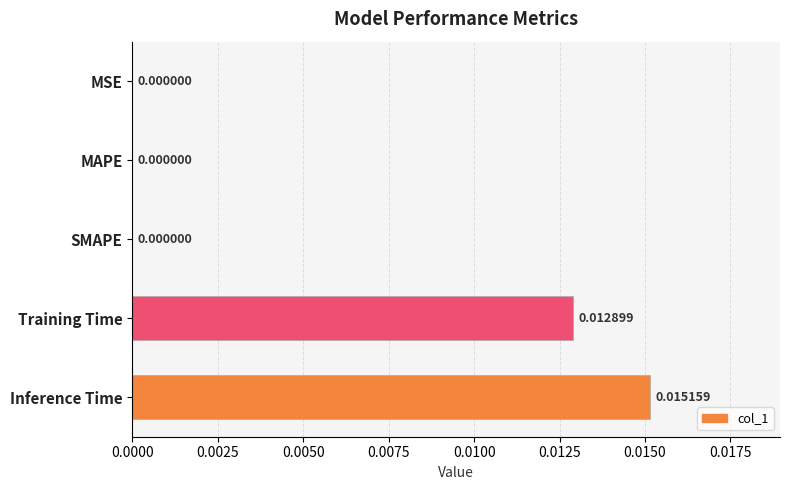

Count the values in the range 0 to 1.

5